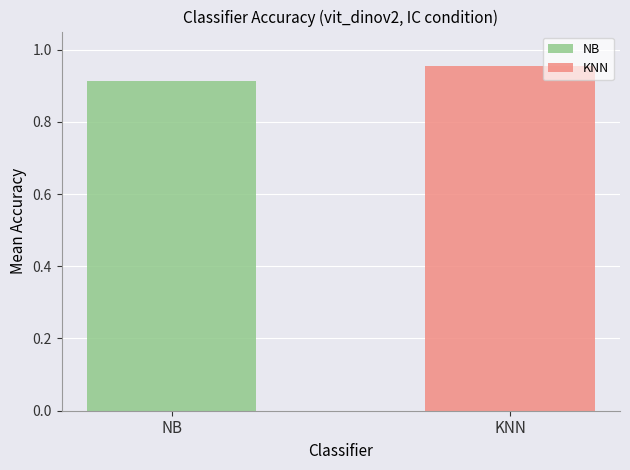

List the series in order of their peak value, highest first.

KNN, NB